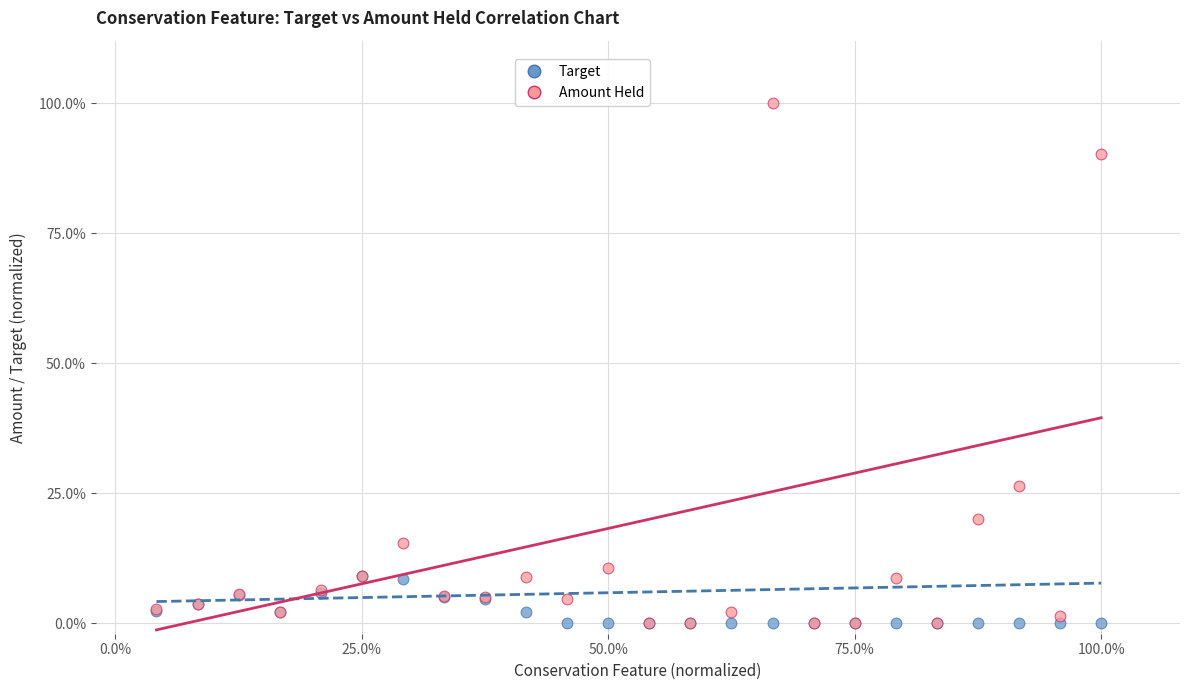

What are all the series names shown in the legend?

Target, Amount Held